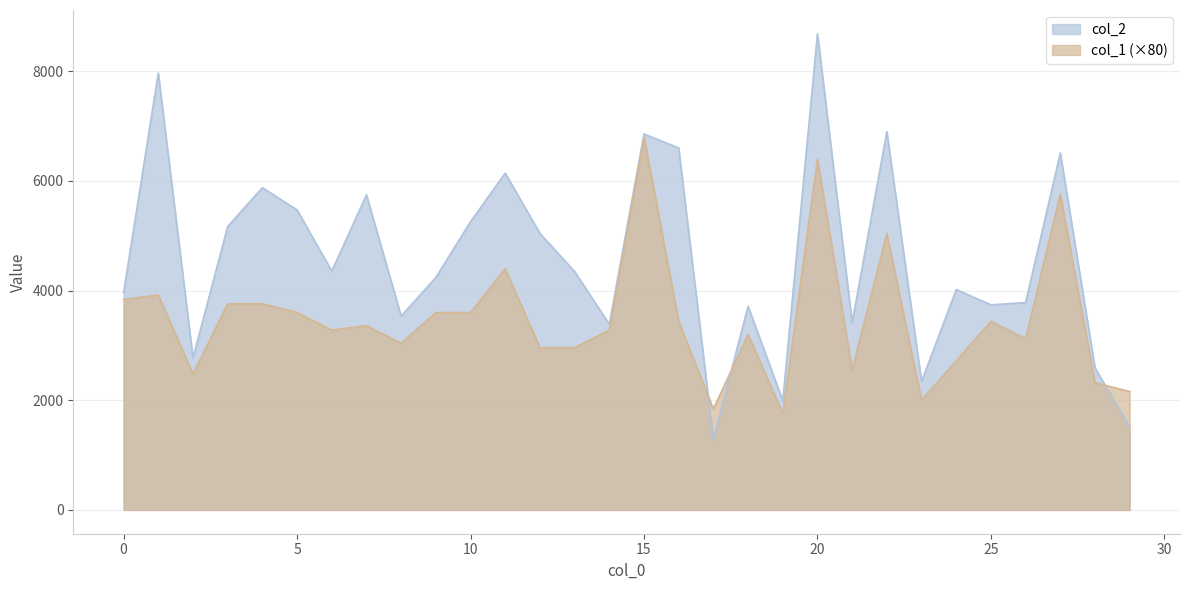

At which label does col_2 reach its peak?

20